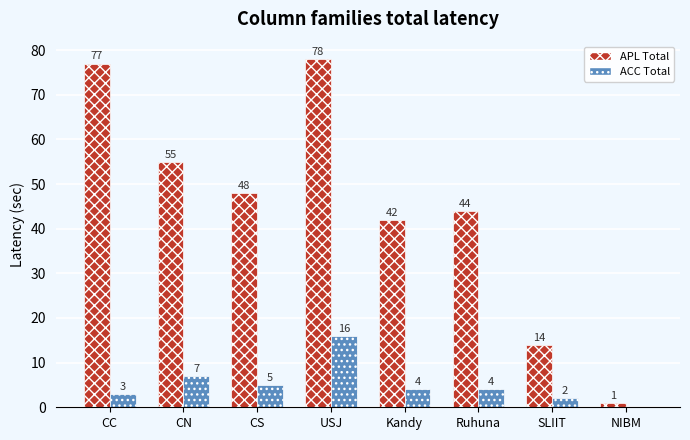

What is the greatest value displayed?

78